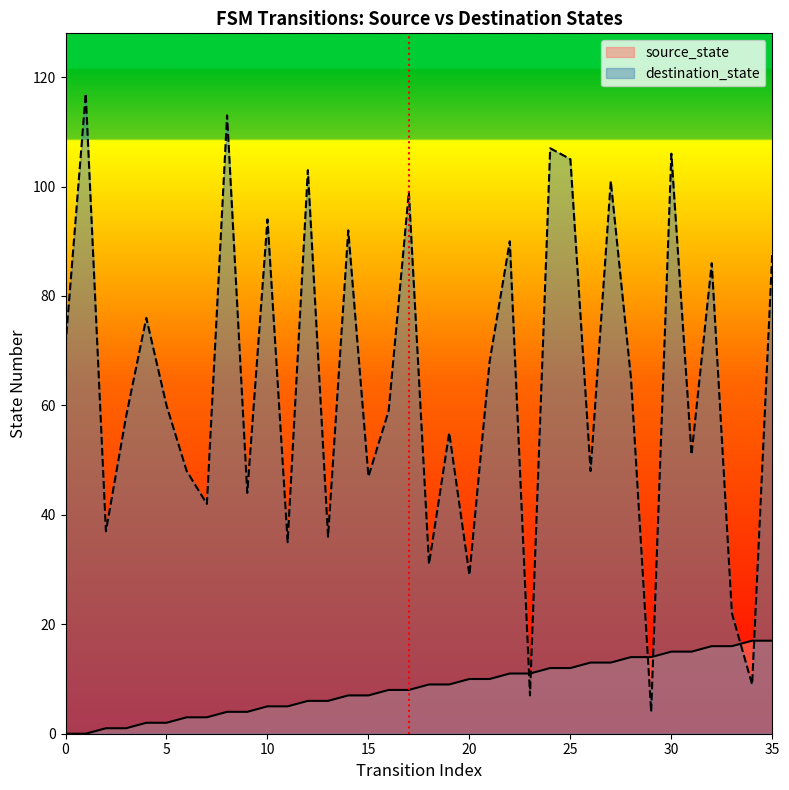

Rank the categories by destination_state value from highest to lowest.

1, 8, 24, 30, 25, 12, 27, 17, 10, 14, 22, 35, 32, 4, 0, 21, 28, 5, 16, 3, 19, 31, 6, 26, 15, 9, 7, 2, 13, 11, 18, 20, 33, 34, 23, 29